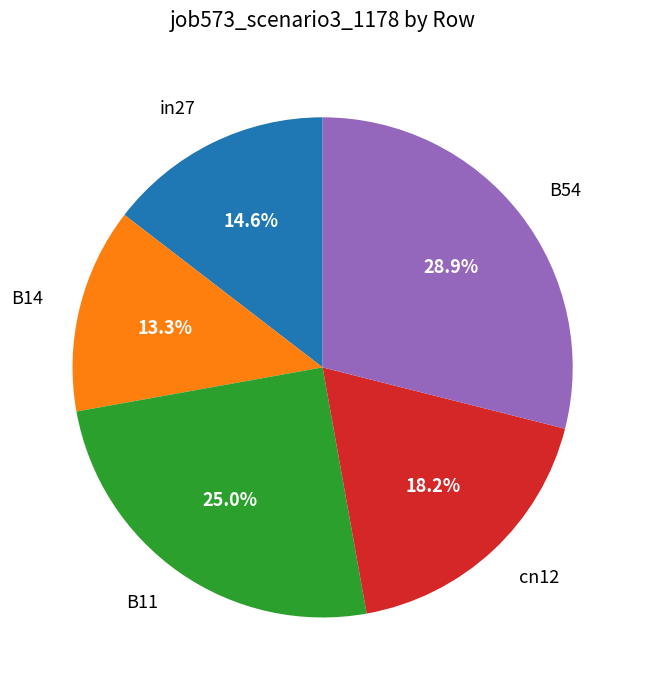

Which category has the smallest portion of the pie?

B14